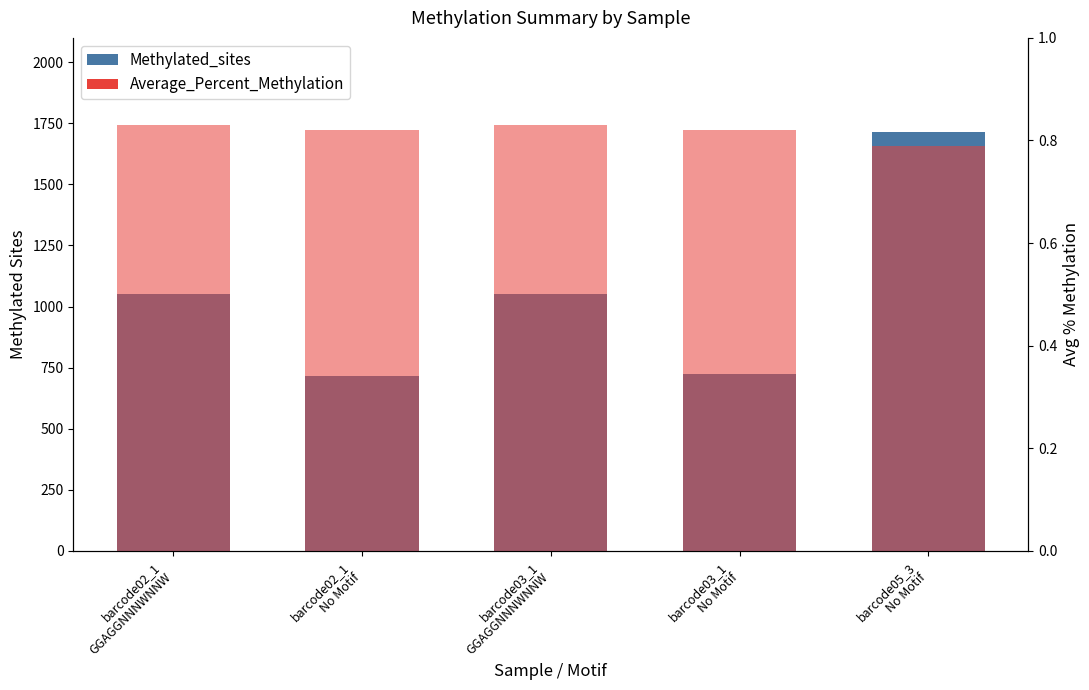

True or false: Average_Percent_Methylation has a value of 1.1 at barcode03_1
No Motif.

False